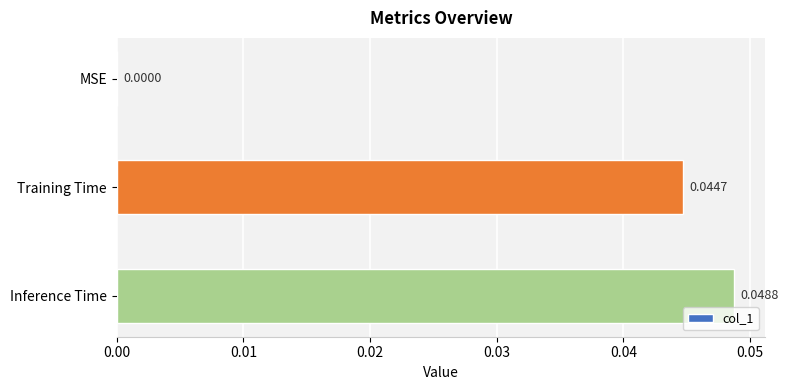

Which label corresponds to the largest value in the chart?

Inference Time